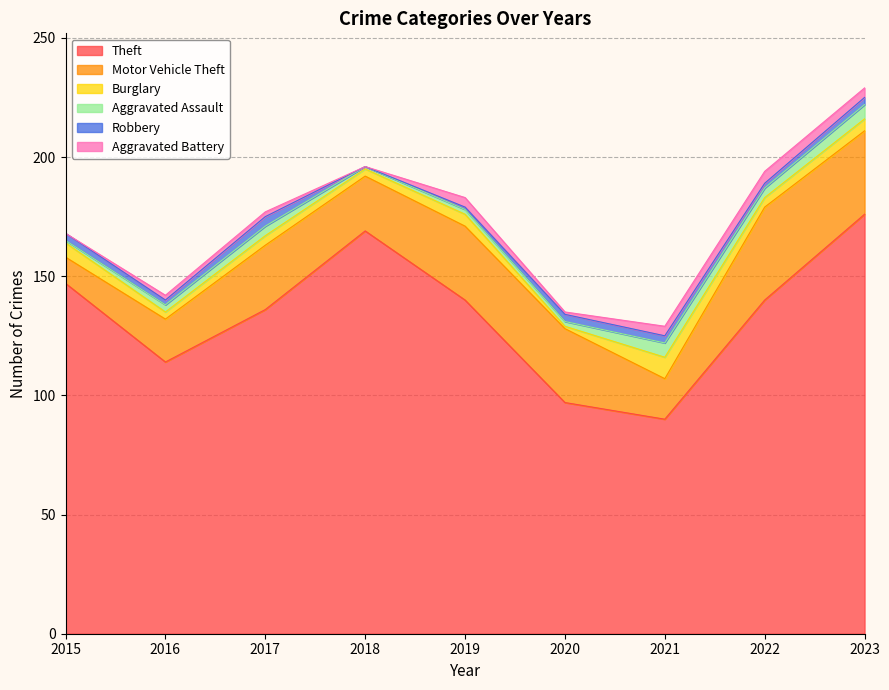

Reading right to left, transcribe all the data shown in this chart.

Theft: 2023=176	2022=140	2021=90	2020=97	2019=140	2018=169	2017=136	2016=114	2015=147
Motor Vehicle Theft: 2023=35	2022=39	2021=17	2020=31	2019=31	2018=23	2017=27	2016=18	2015=11
Burglary: 2023=5	2022=4	2021=9	2020=1	2019=5	2018=3	2017=4	2016=3	2015=6
Aggravated Assault: 2023=6	2022=4	2021=6	2020=2	2019=2	2018=1	2017=4	2016=3	2015=1
Robbery: 2023=3	2022=2	2021=3	2020=3	2019=1	2018=0	2017=4	2016=2	2015=3
Aggravated Battery: 2023=4	2022=5	2021=4	2020=1	2019=4	2018=0	2017=2	2016=2	2015=0